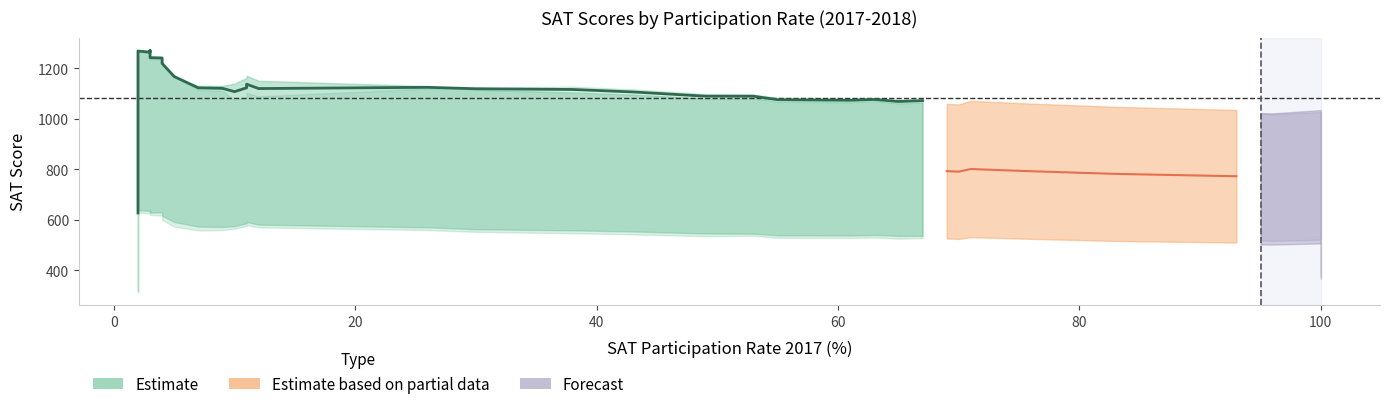

What is the difference between the highest and lowest values at 55?

558